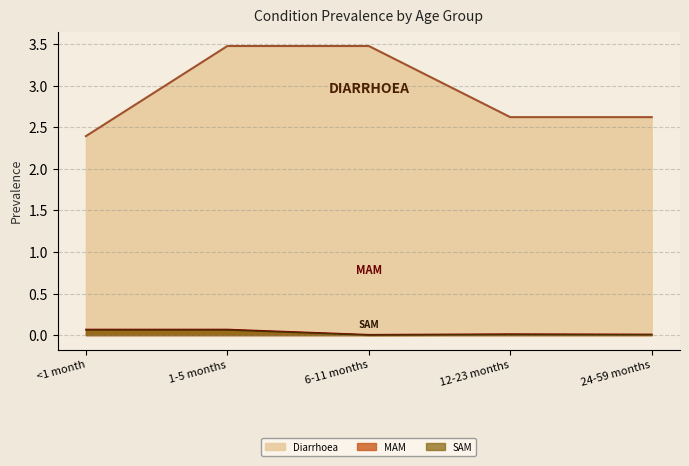

What position from the right is 6-11 months?

3